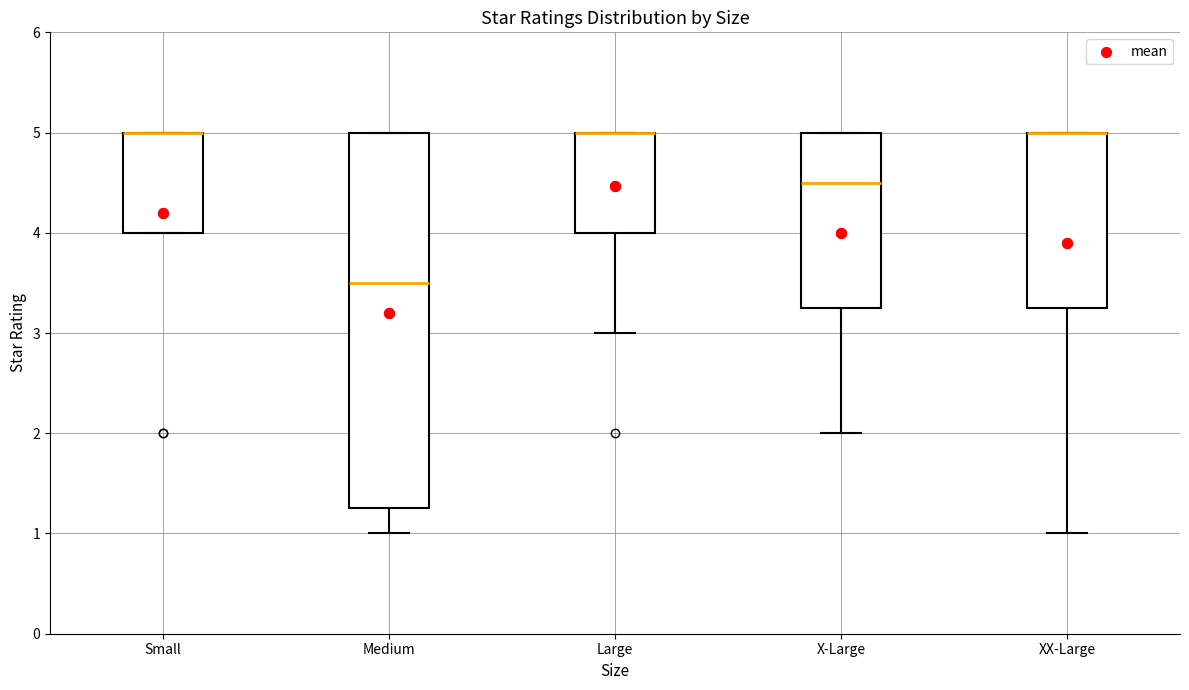

Which box is the tallest, from its lower edge to its upper edge?

Medium